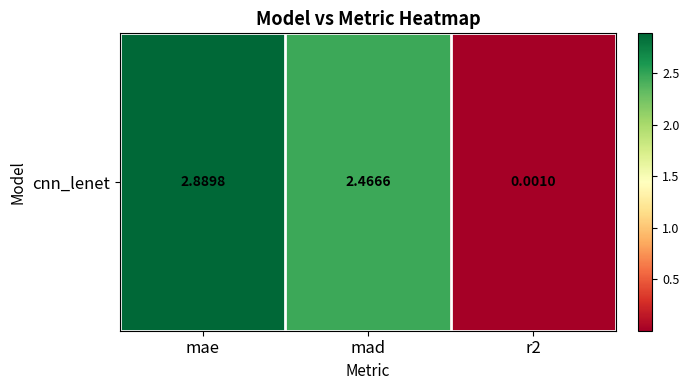

What is the greatest value displayed?

2.9